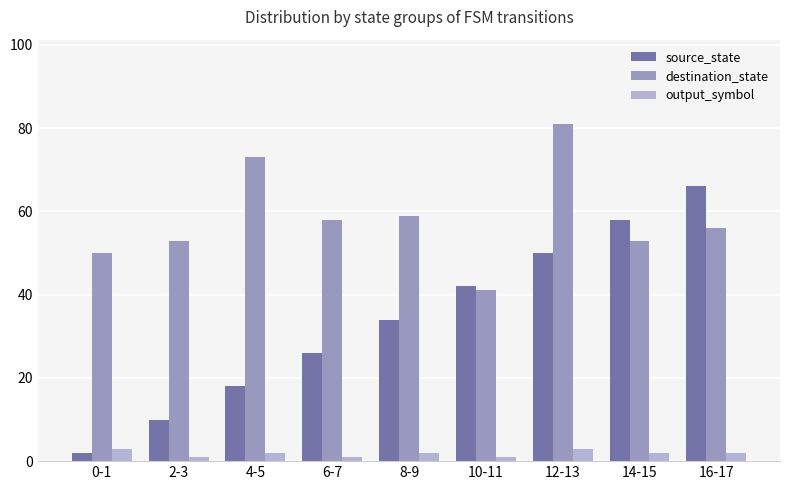

Reading left to right, list all the values displayed in this chart.

source_state: 0-1=2	2-3=10	4-5=18	6-7=26	8-9=34	10-11=42	12-13=50	14-15=58	16-17=66
destination_state: 0-1=50	2-3=53	4-5=73	6-7=58	8-9=59	10-11=41	12-13=81	14-15=53	16-17=56
output_symbol: 0-1=3	2-3=1	4-5=2	6-7=1	8-9=2	10-11=1	12-13=3	14-15=2	16-17=2